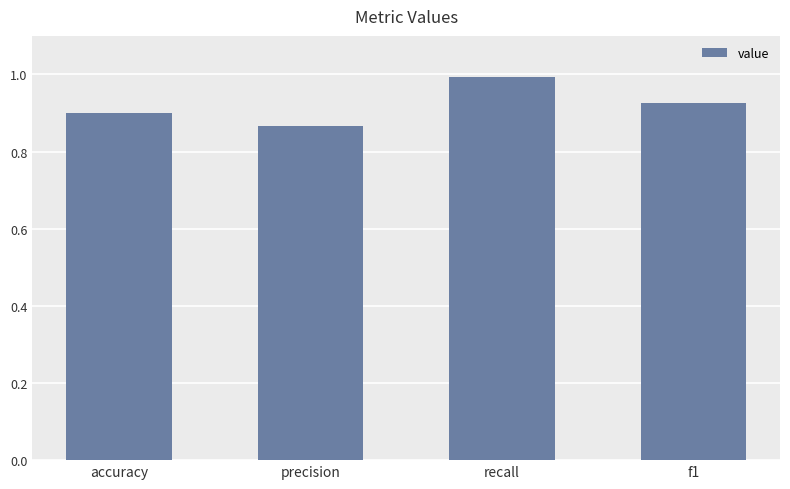

Rank the categories by value from lowest to highest.

precision, accuracy, f1, recall